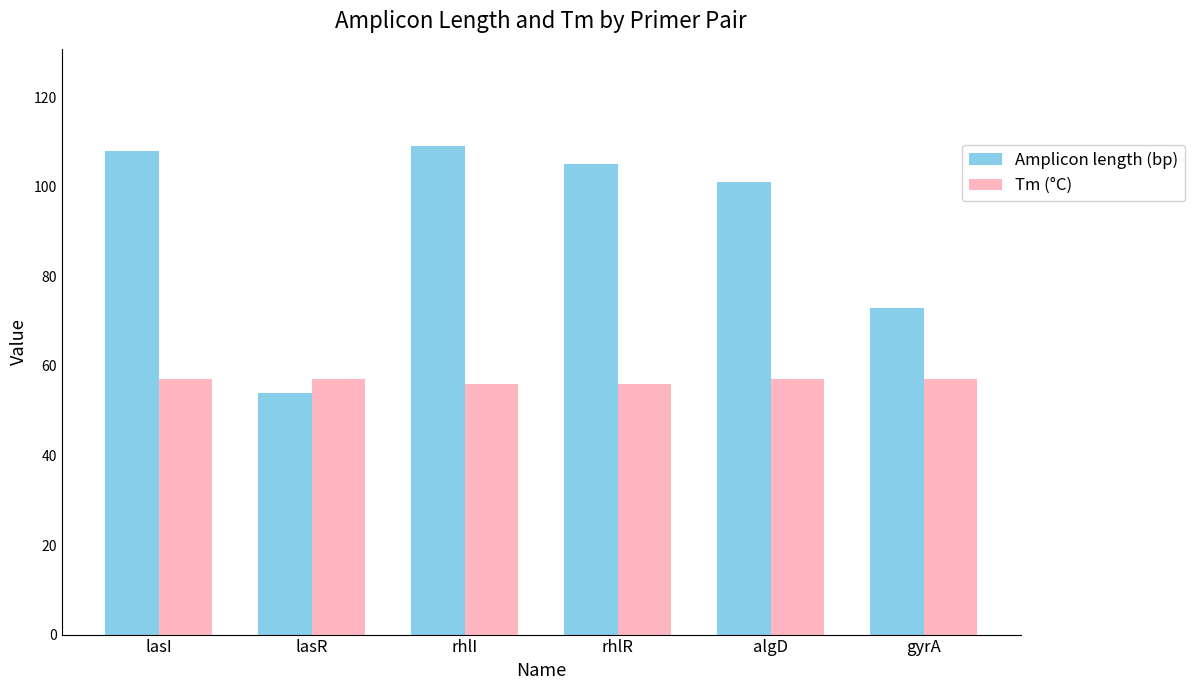

What is the sum of the Tm (°C) values at algD and lasI?

114